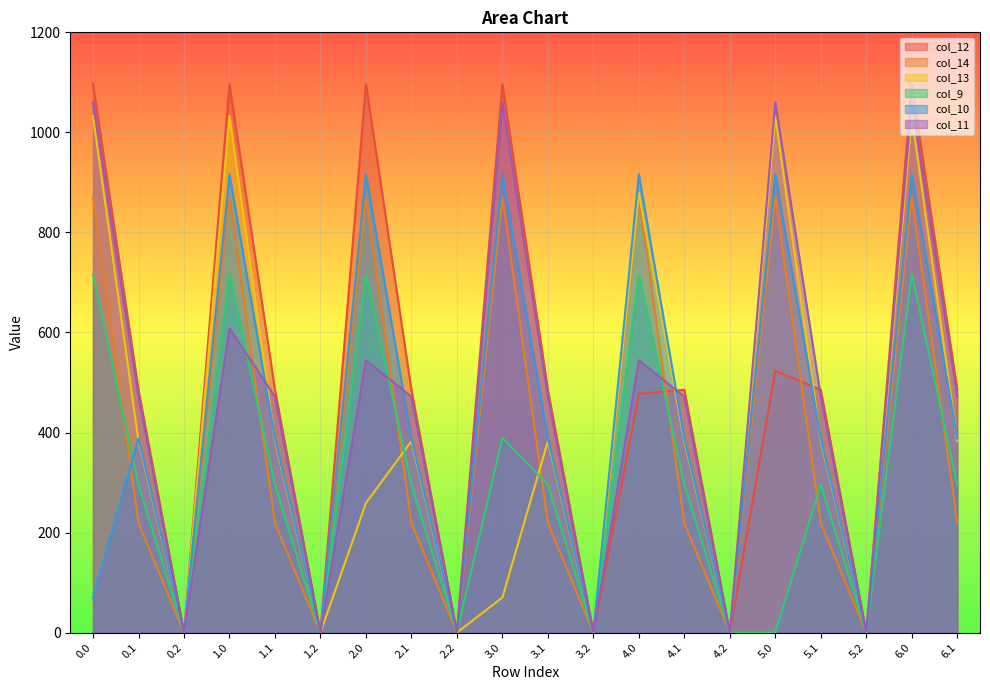

At which label is col_13 closest to 516?

0.1